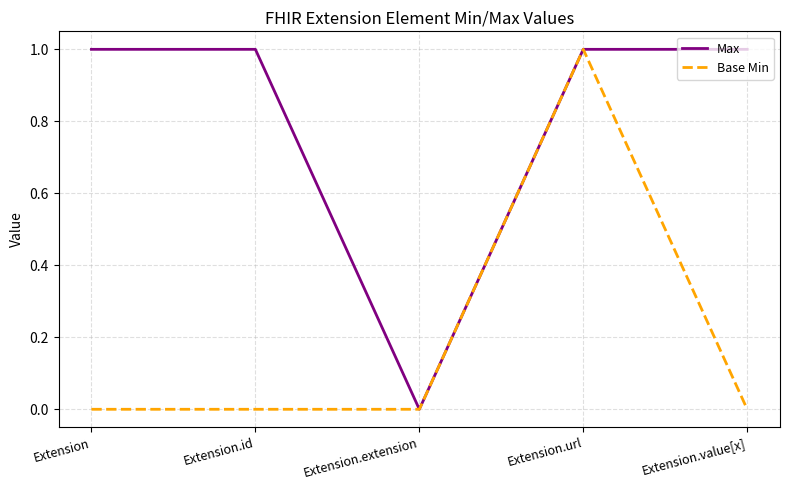

Rank the series at Extension from highest to lowest value.

Max, Base Min